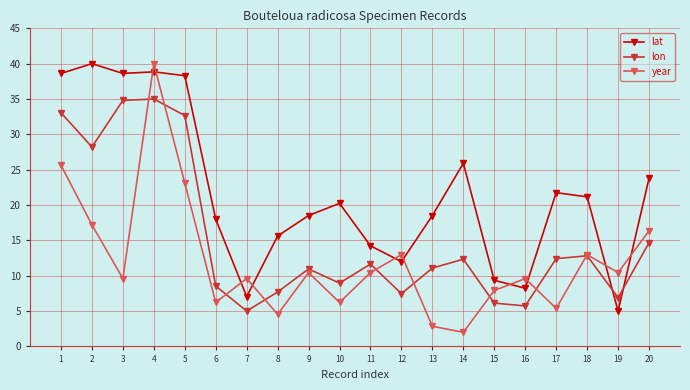

Is this an area chart (filled region under the line)?

No